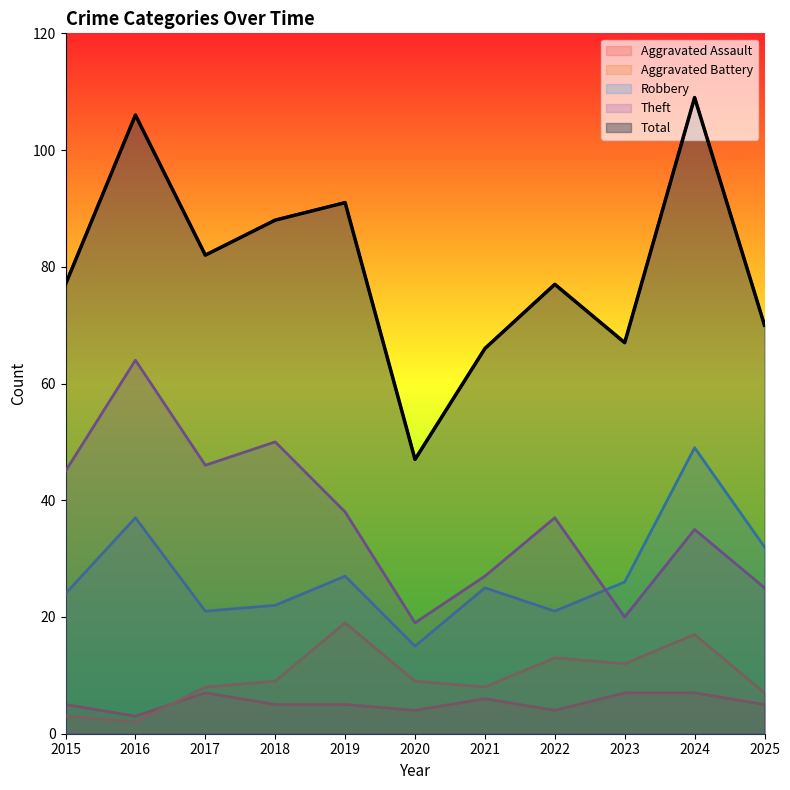

Where does the Aggravated Assault series first go above 5?

2017